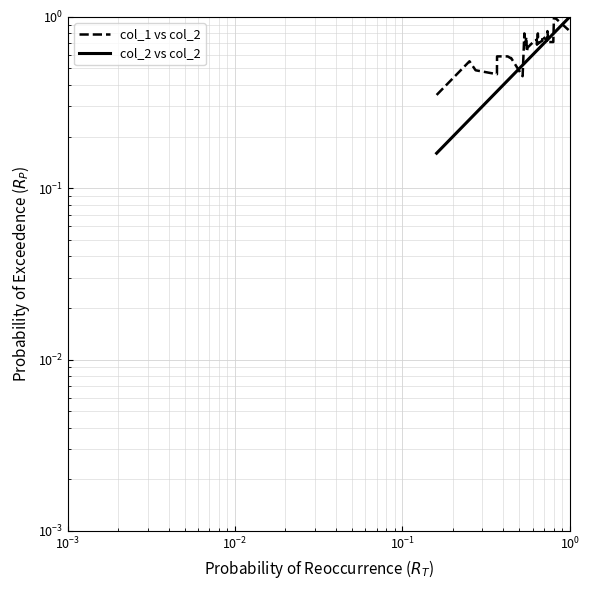

How many col_2 vs col_2 values are between 0 and 1?

40